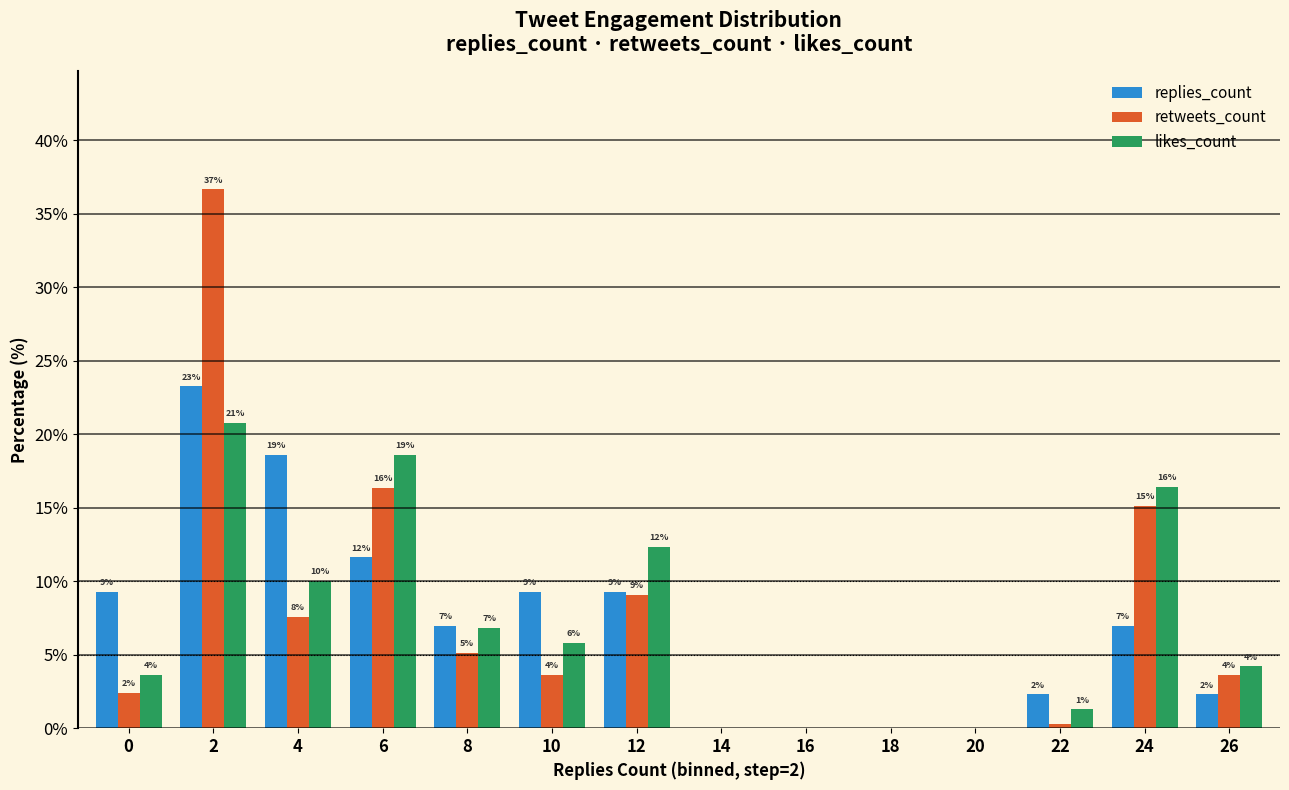

Is it true that retweets_count equals 22.1 at 16?

False